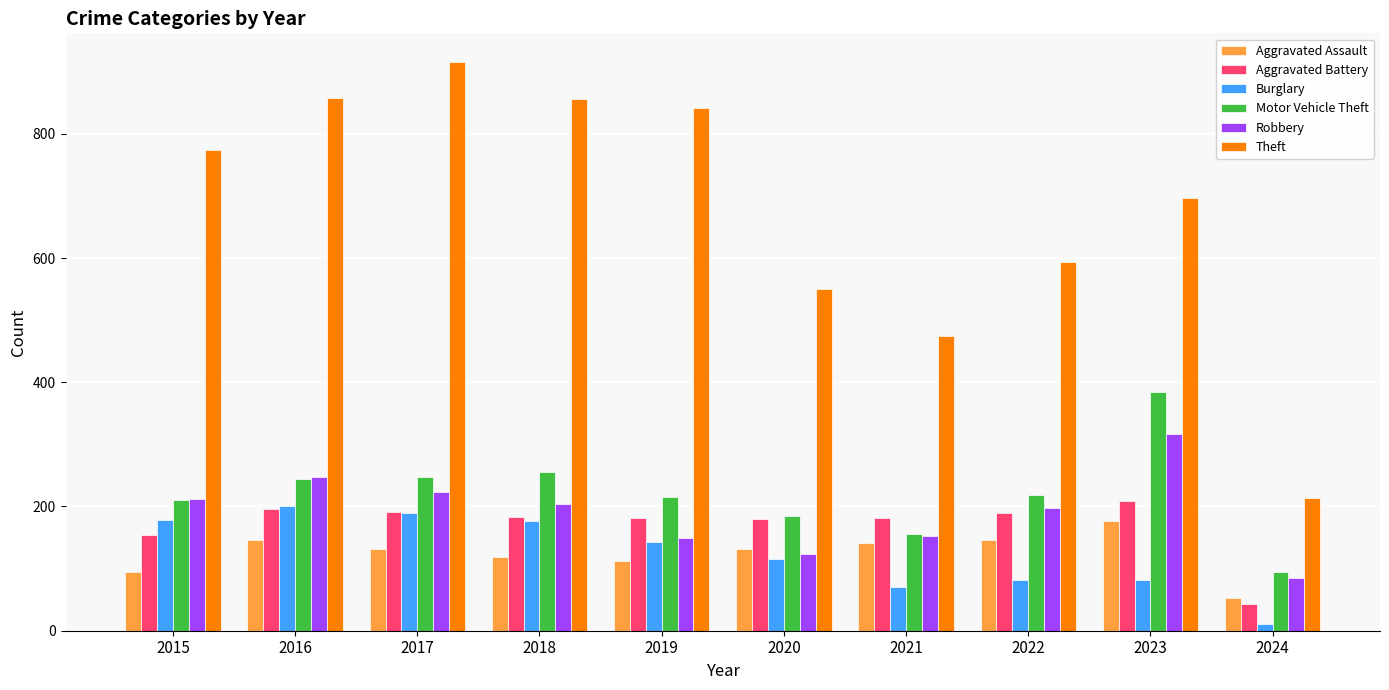

What is the difference between the highest and lowest values at 2023?

616